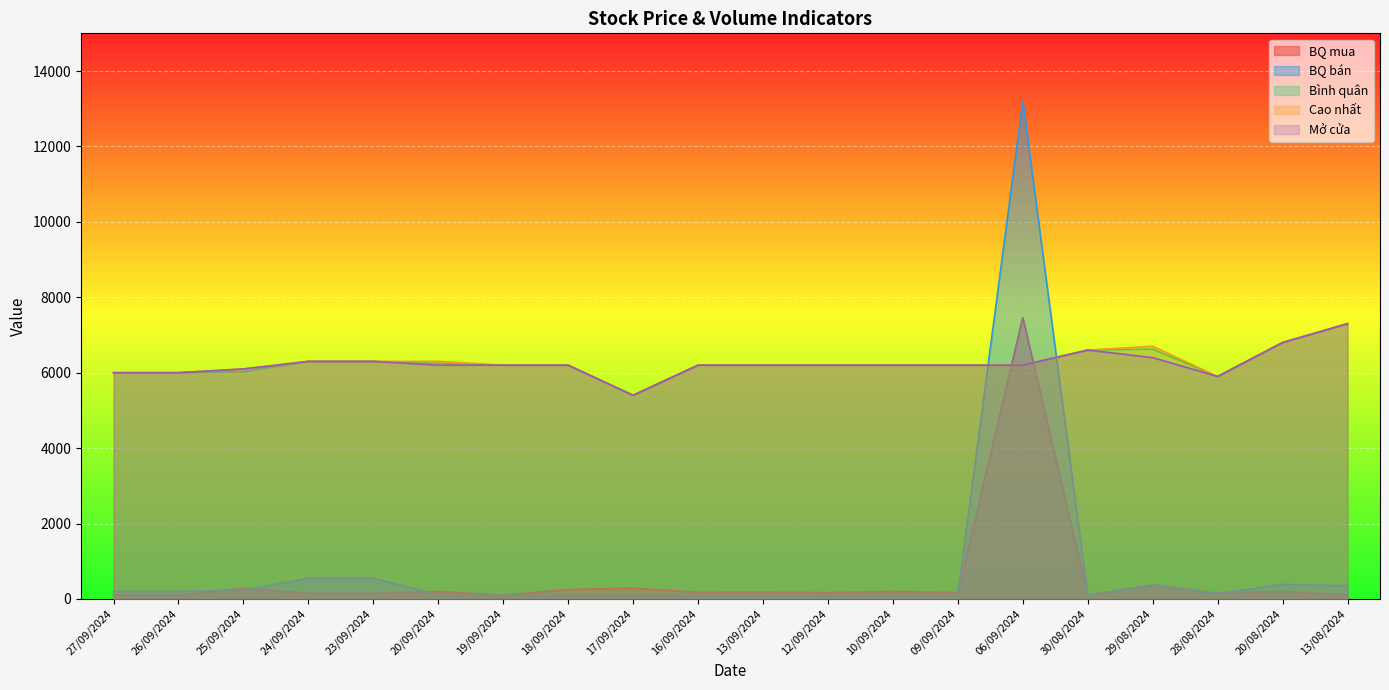

At how many categories does at least one series exceed 1150?

20